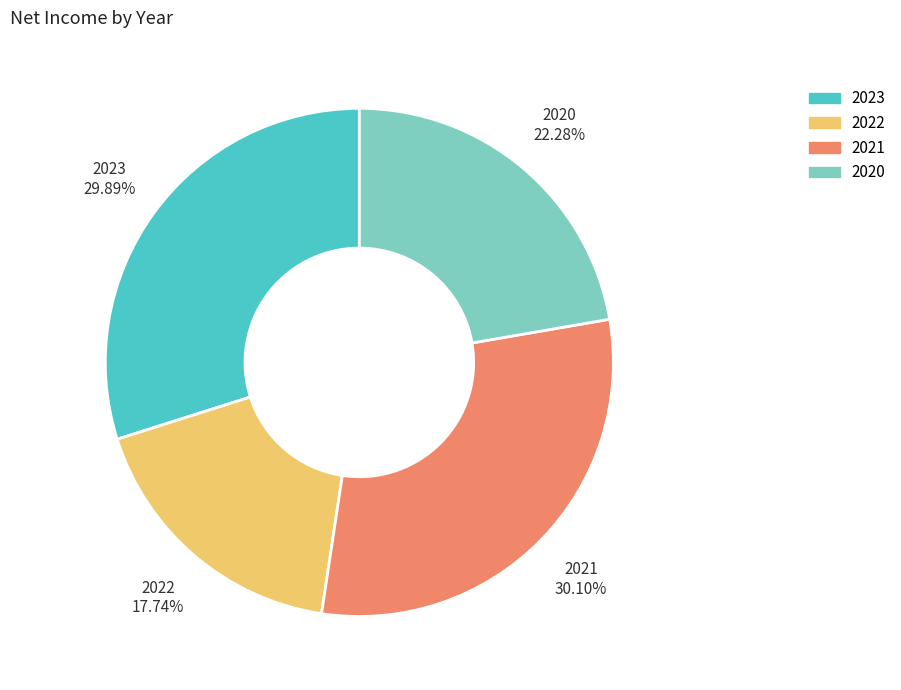

What percentage do 2021 and 2023 together represent?

60.0%